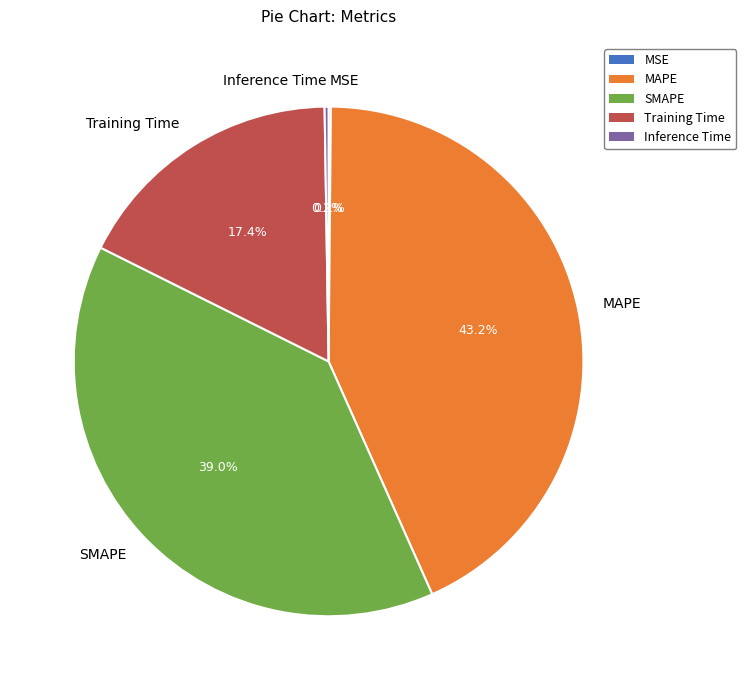

How much of the chart is everything except SMAPE?

61.0%